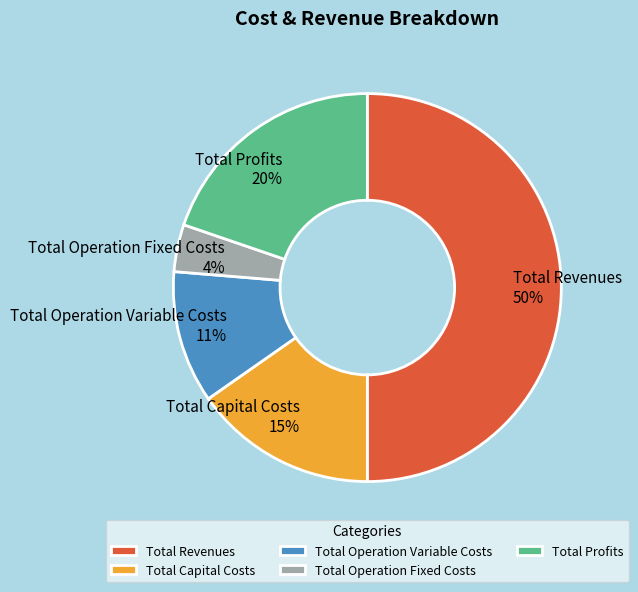

Which has a higher value, Total Operation Variable Costs or Total Operation Fixed Costs?

Total Operation Variable Costs